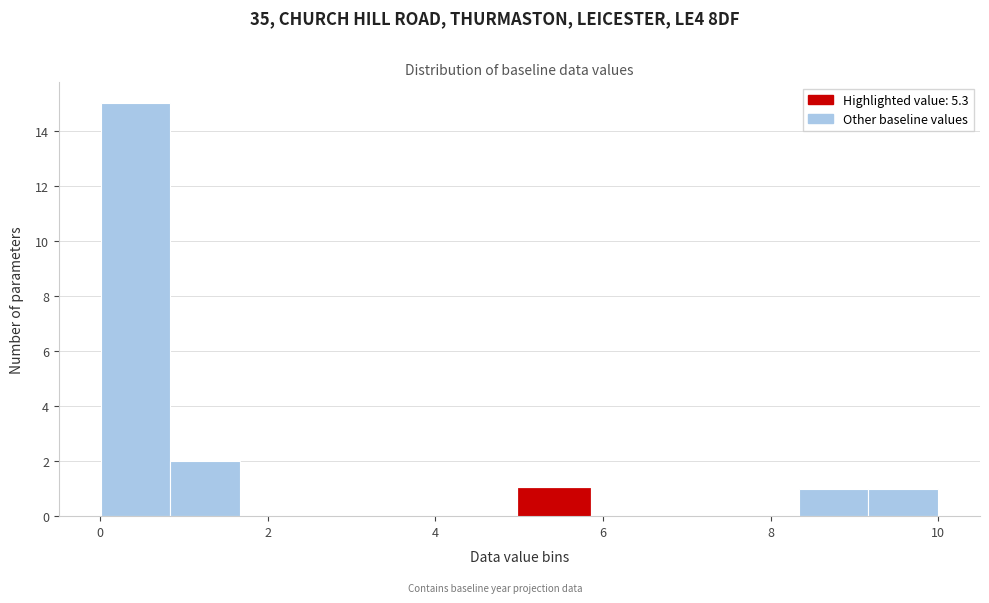

Reading left to right, list every bar in this chart as the range it spans on the x-axis followed by its height. Neither the bar edges nor the heights are printed on the chart, so give them approximately, as read against the axes.

0.0 to 0.8: 15
0.8 to 1.6: 2
1.6 to 2.6: 0
2.6 to 3.4: 0
3.4 to 4.2: 0
4.2 to 5.0: 0
5.0 to 5.8: 1
5.8 to 6.6: 0
6.6 to 7.6: 0
7.6 to 8.4: 0
8.4 to 9.2: 1
9.2 to 10.0: 1